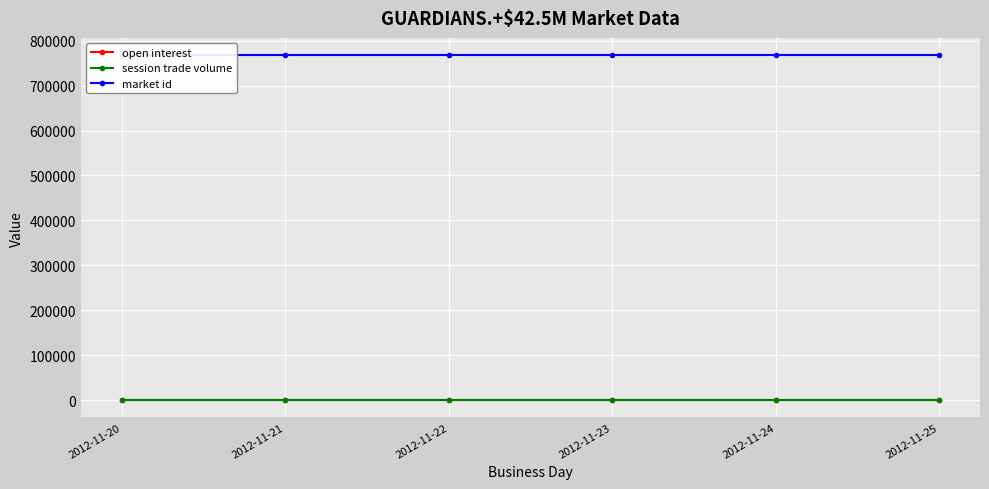

At how many categories does at least one series exceed 304736?

6